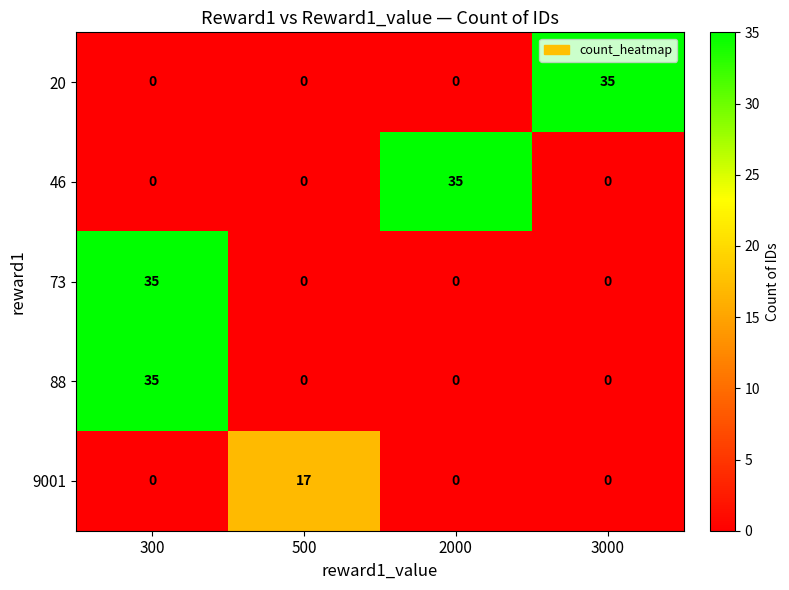

Reading right to left, what are all the values shown in this chart?

20: 35	0	0	0
46: 0	35	0	0
73: 0	0	0	35
88: 0	0	0	35
9001: 0	0	17	0